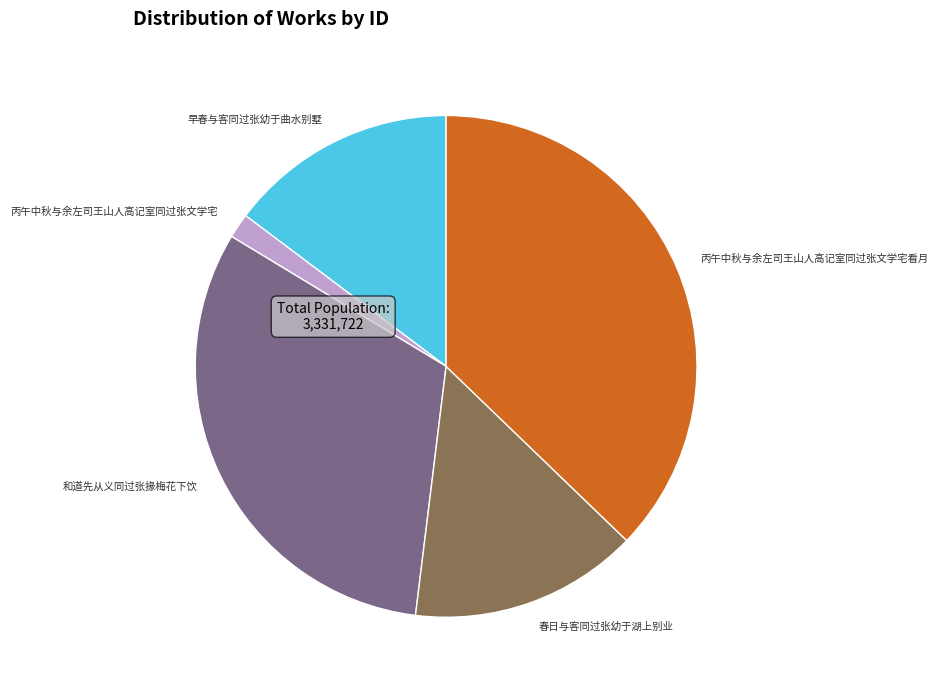

How many segments does this pie chart have?

5